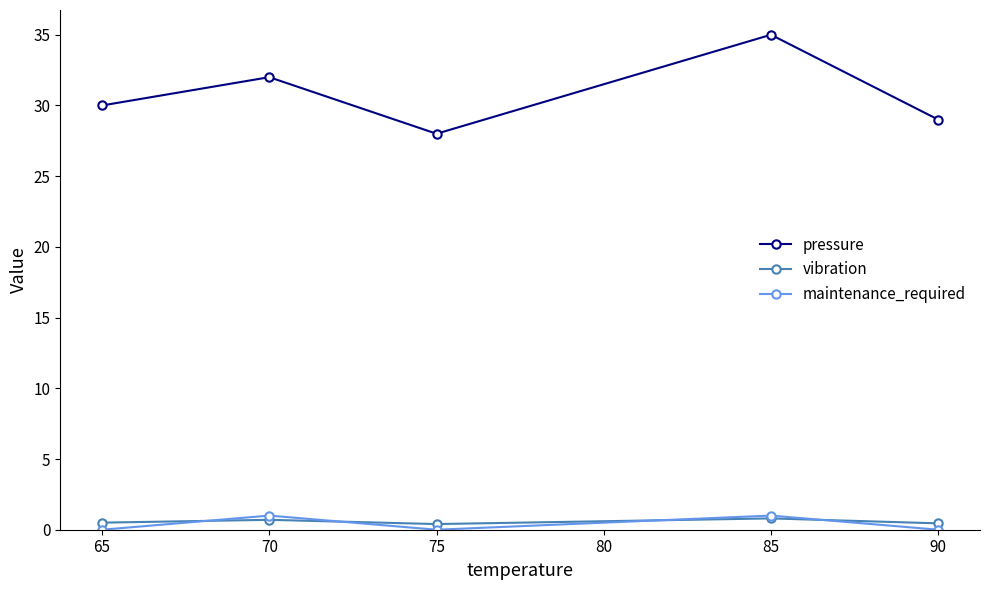

The pressure series shows 28.0 at 75. True or false?

True